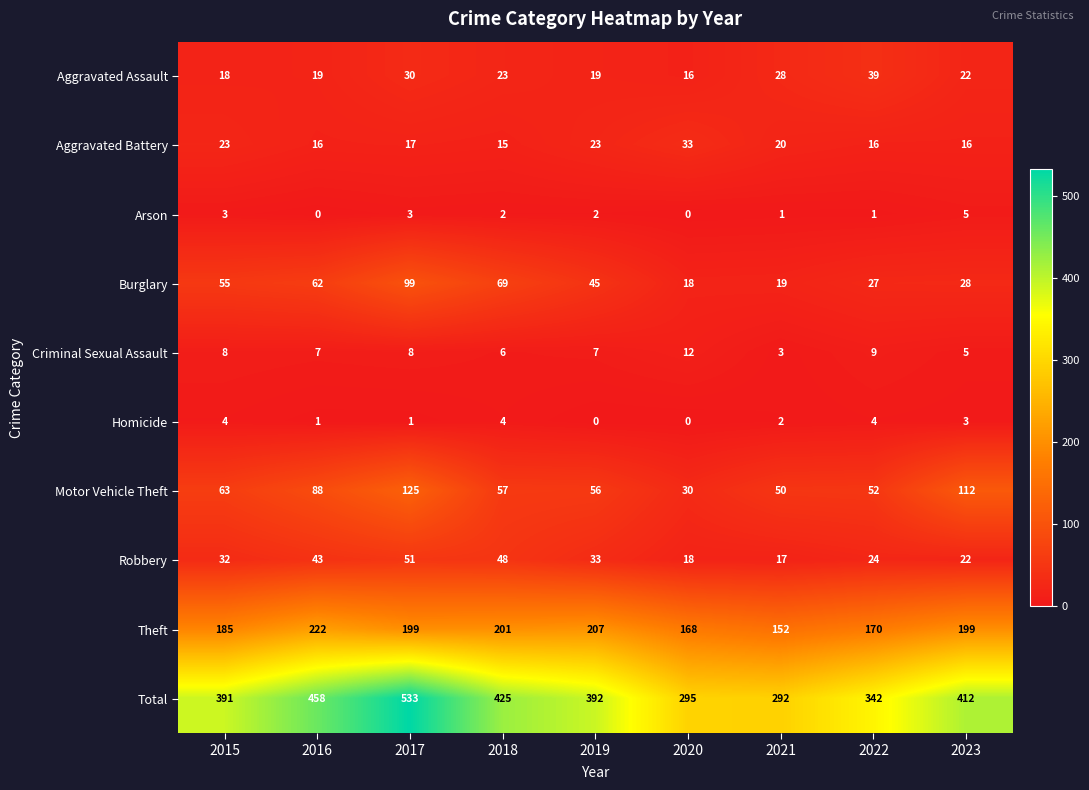

Rank the categories by Burglary value from highest to lowest.

2017, 2018, 2016, 2015, 2019, 2023, 2022, 2021, 2020